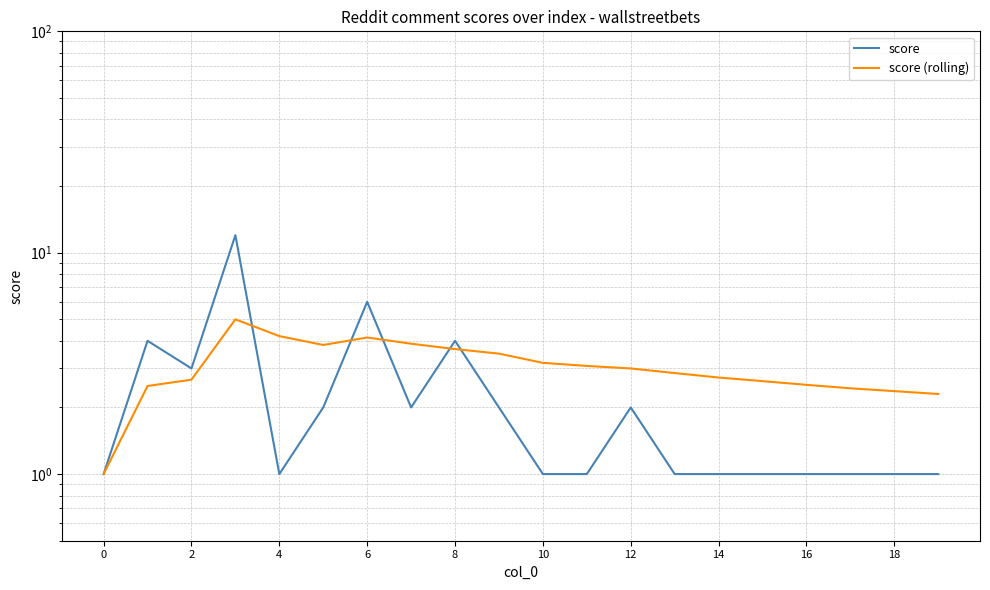

Which series has the widest spread of values?

score